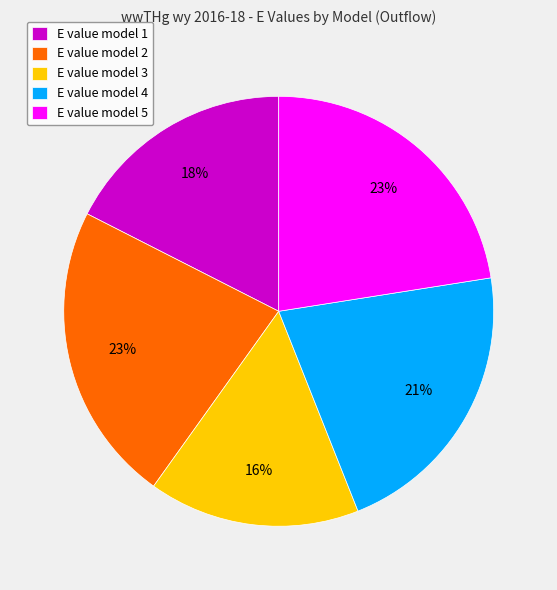

Which category has the smallest portion of the pie?

E value model 3